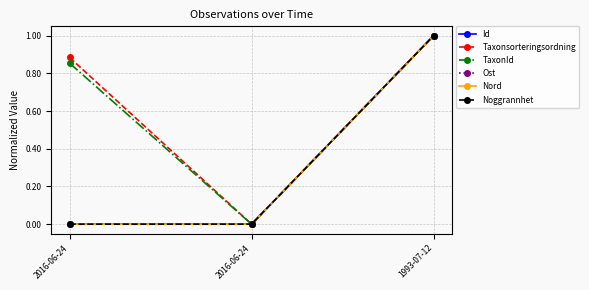

What is the label of the 2nd point from the right?

2016-06-24